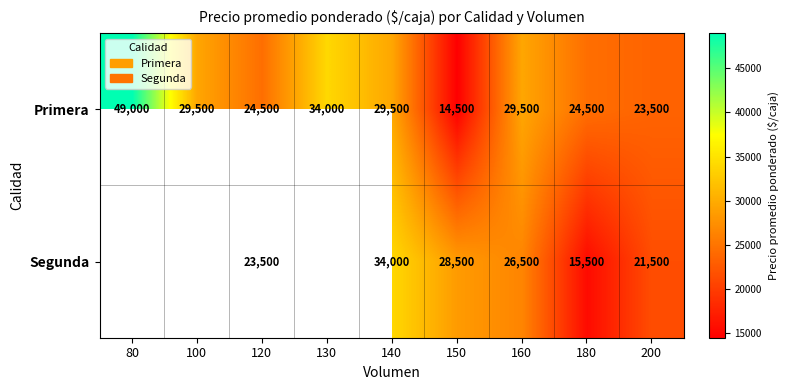

Which has a higher value, 80 or 150?

80